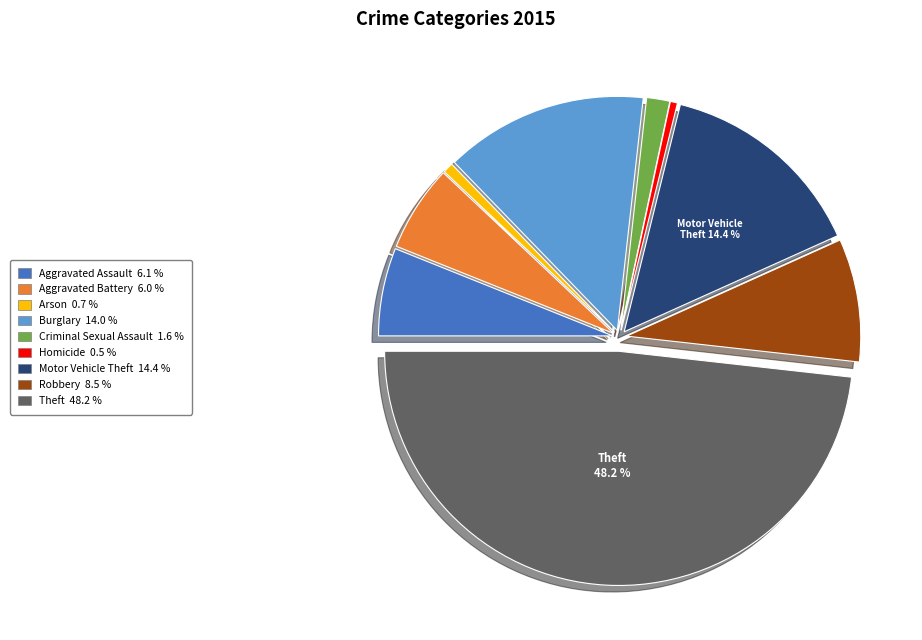

Is Criminal Sexual Assault the majority of the pie?

No